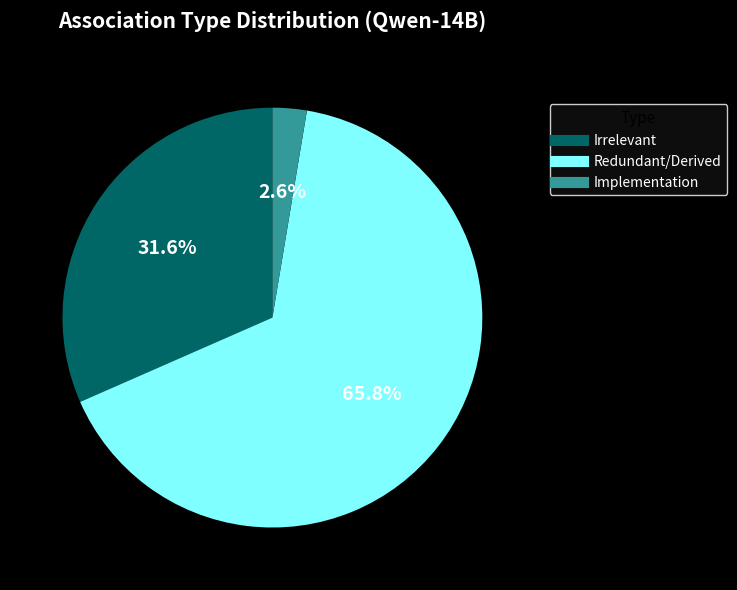

Does any single category account for the majority?

Yes